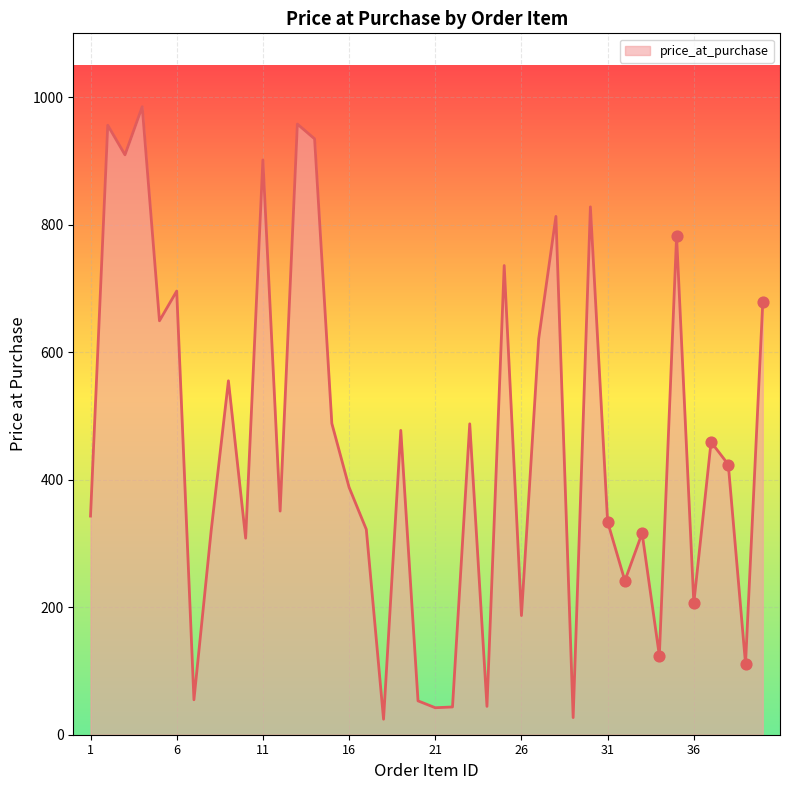

What is the smallest value displayed?

24.3